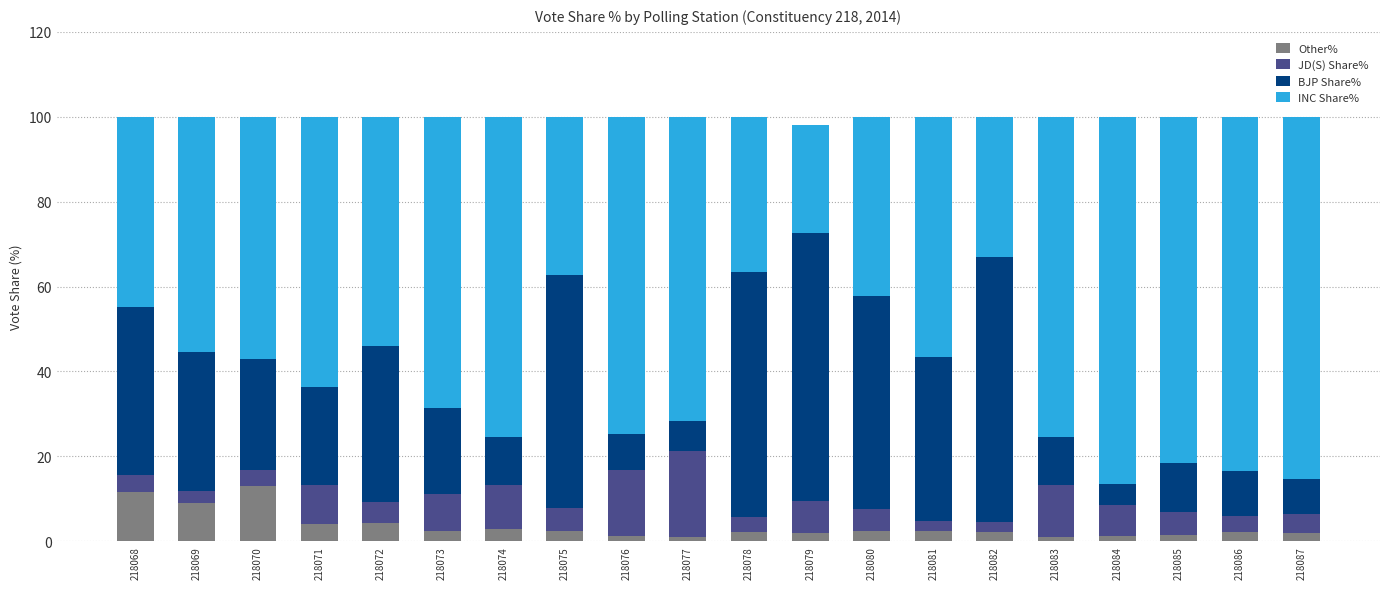

Is it true that Other% equals 11.5 at 218068?

True